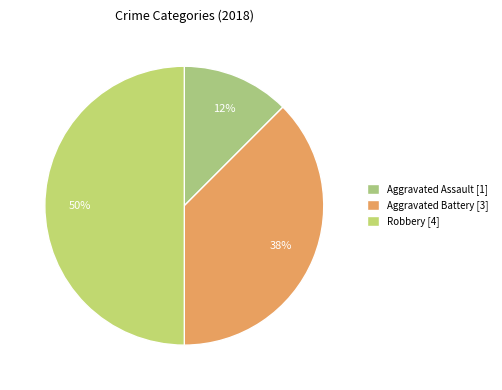

How many slices are in this pie chart?

3